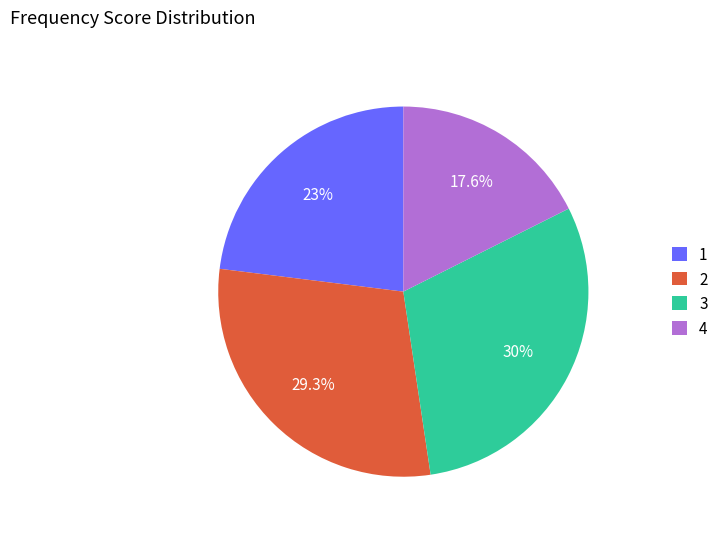

Rank the categories by value from lowest to highest.

4, 1, 2, 3